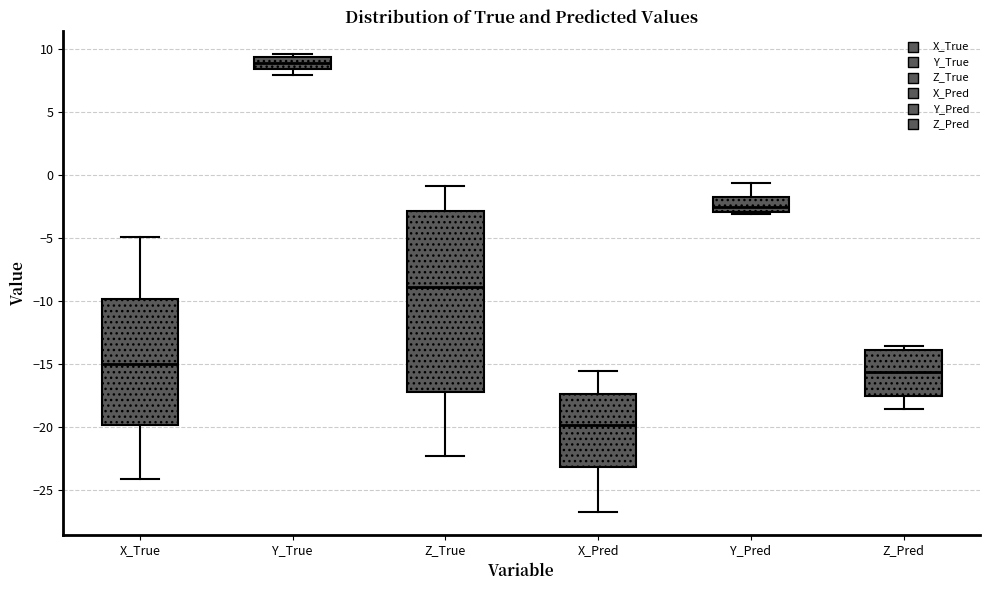

Which box is the tallest, from its lower edge to its upper edge?

Z_True